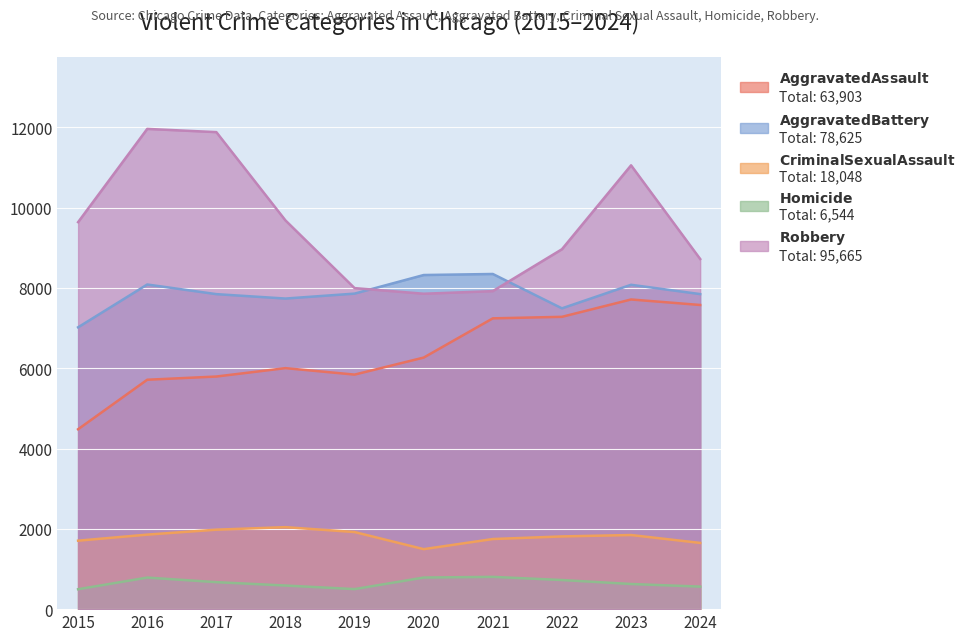

Rank the series by their maximum value, from highest to lowest.

Robbery, Aggravated Battery, Aggravated Assault, Criminal Sexual Assault, Homicide